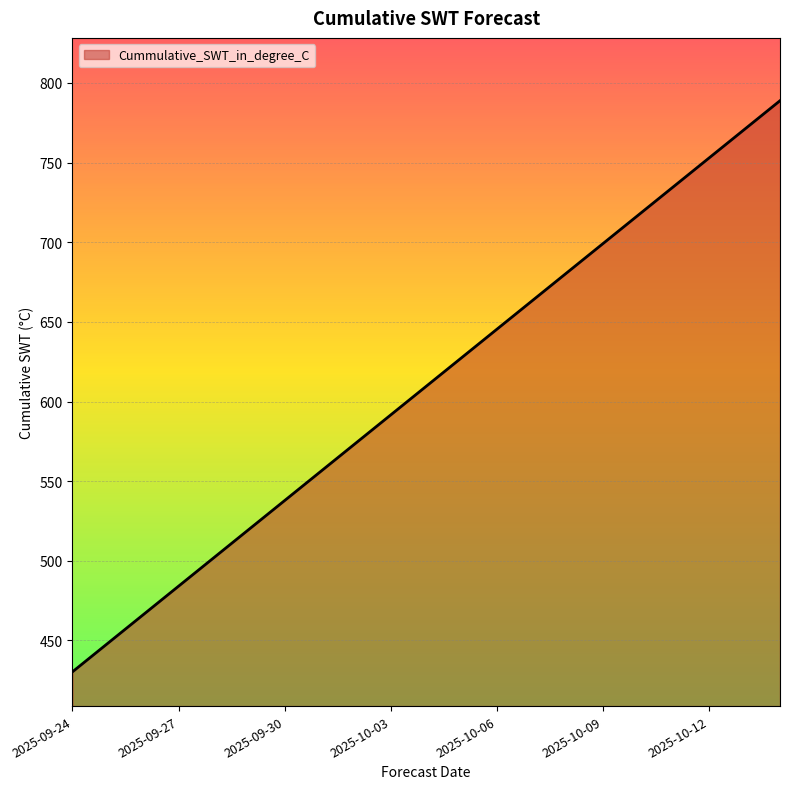

What is the difference between the maximum and minimum values?

358.6